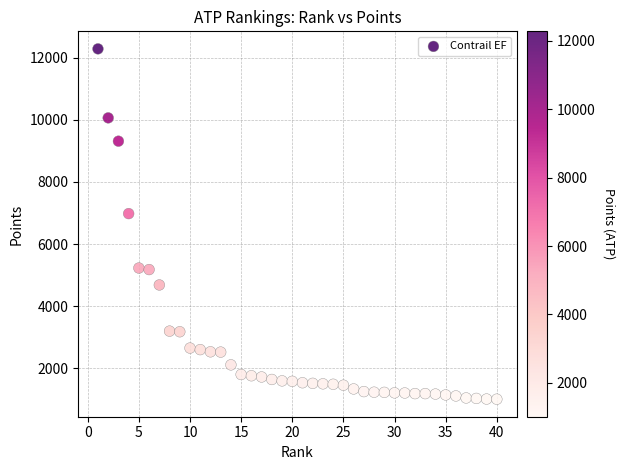

What is the range of X values (max minus min)?

39